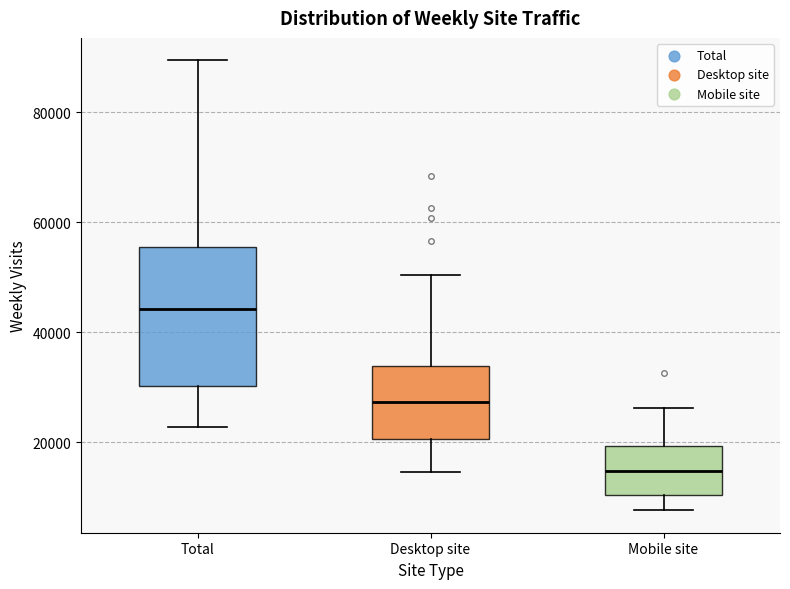

Reading left to right, read every box against the y-axis: the position of its median line, the range the box covers, and the ends of its whiskers. The values are not printed on the chart, so give them approximately, as read against the axis.

Total: median 44000, box 30000 to 56000, whiskers 22000 to 90000
Desktop site: median 28000, box 20000 to 34000, whiskers 14000 to 50000
Mobile site: median 14000, box 10000 to 20000, whiskers 8000 to 26000